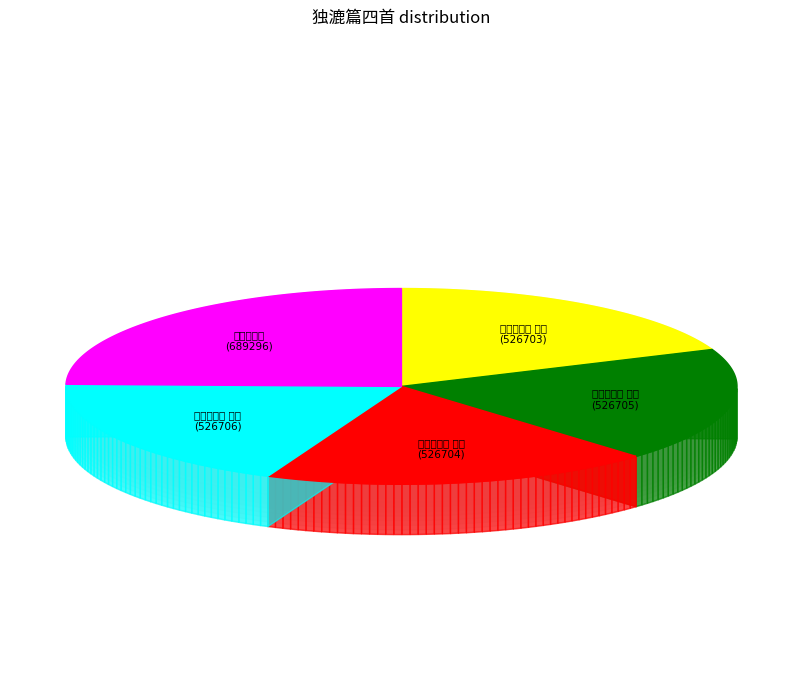

Count the number of slices in the pie.

5